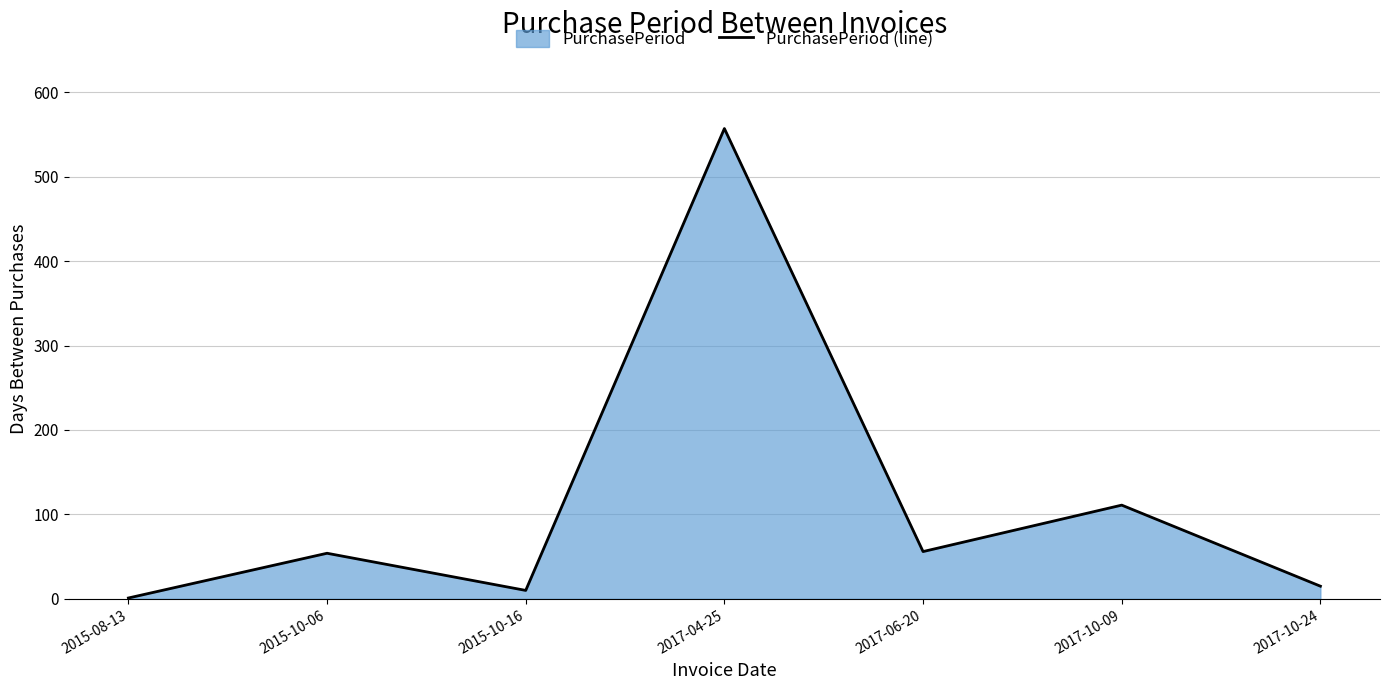

Is it true that the value at 2015-08-13 is 1?

True